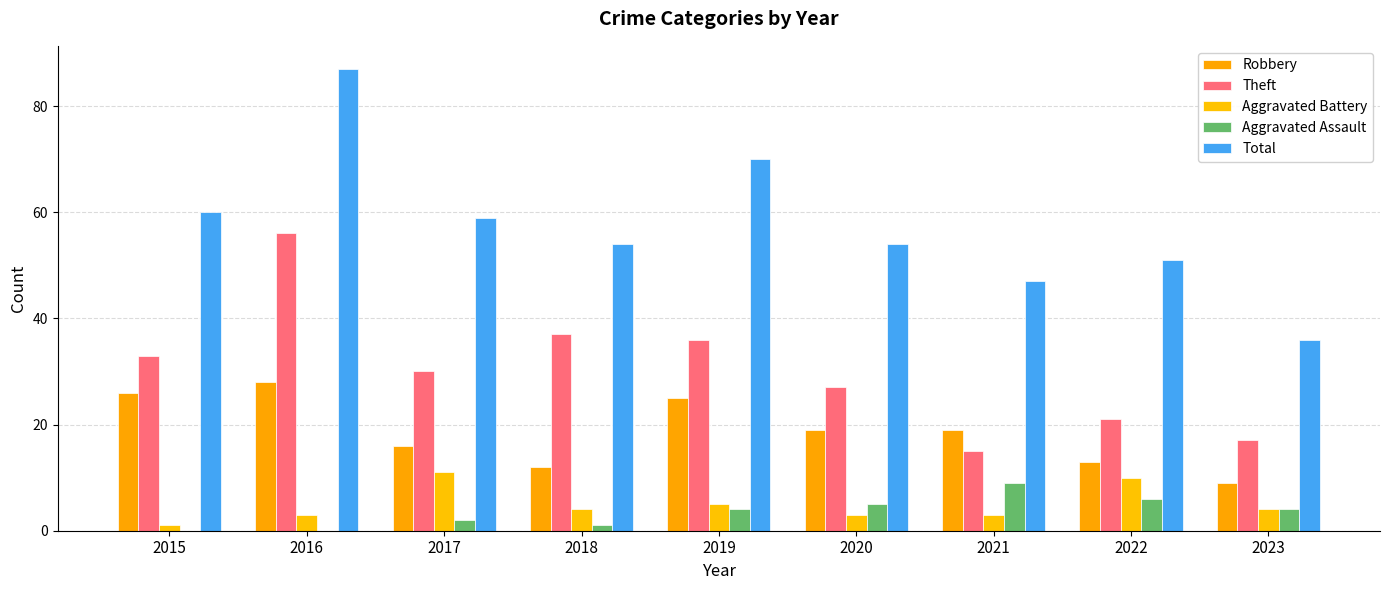

Which category has the highest value across all series?

2016